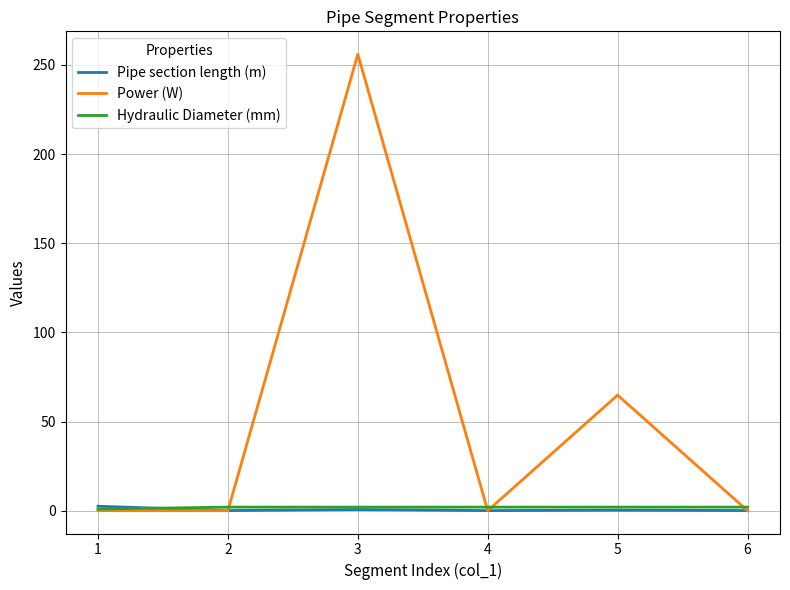

What is the difference between the maximum and minimum values in the Pipe section length (m) series?

2.4